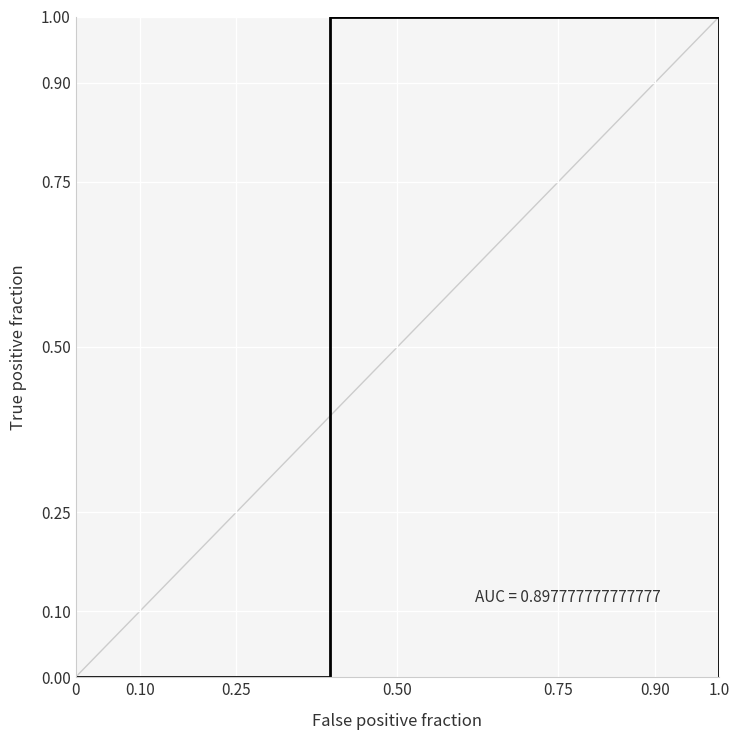

Which has a higher value, 0.50 or 0.25?

0.50